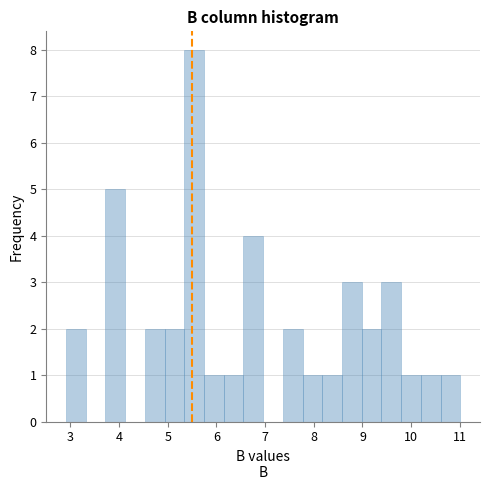

Reading left to right, transcribe this chart: for each bar, give the range it covers on the x-axis and its height. Neither the bar edges nor the heights are printed on the chart, so give them approximately, as read against the axes.

2.9 to 3.3: 2
3.3 to 3.7: 0
3.7 to 4.1: 5
4.1 to 4.5: 0
4.5 to 4.9: 2
4.9 to 5.3: 2
5.3 to 5.7: 8
5.7 to 6.2: 1
6.2 to 6.6: 1
6.6 to 7.0: 4
7.0 to 7.4: 0
7.4 to 7.8: 2
7.8 to 8.2: 1
8.2 to 8.6: 1
8.6 to 9.0: 3
9.0 to 9.4: 2
9.4 to 9.8: 3
9.8 to 10.2: 1
10.2 to 10.6: 1
10.6 to 11.0: 1